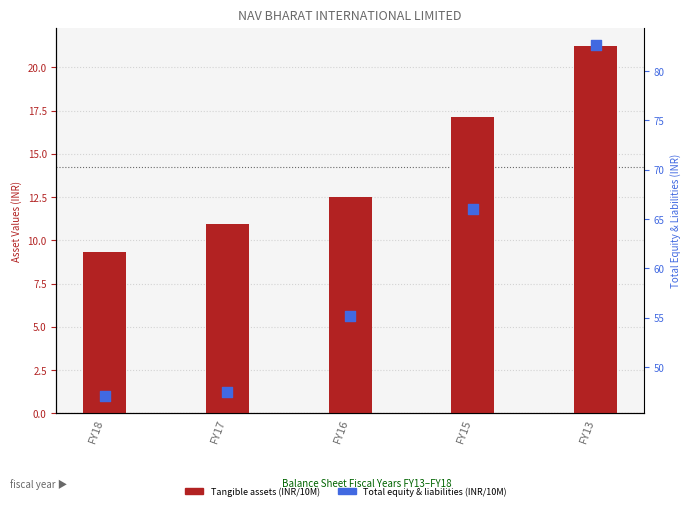

Which series contains the lowest Y value?

Tangible assets